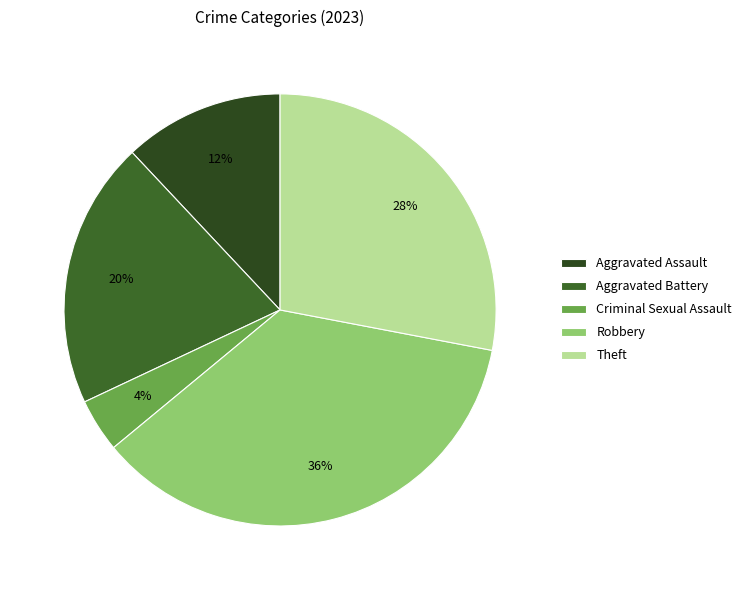

Combined, what portion of the pie is Aggravated Battery and Criminal Sexual Assault?

24.0%